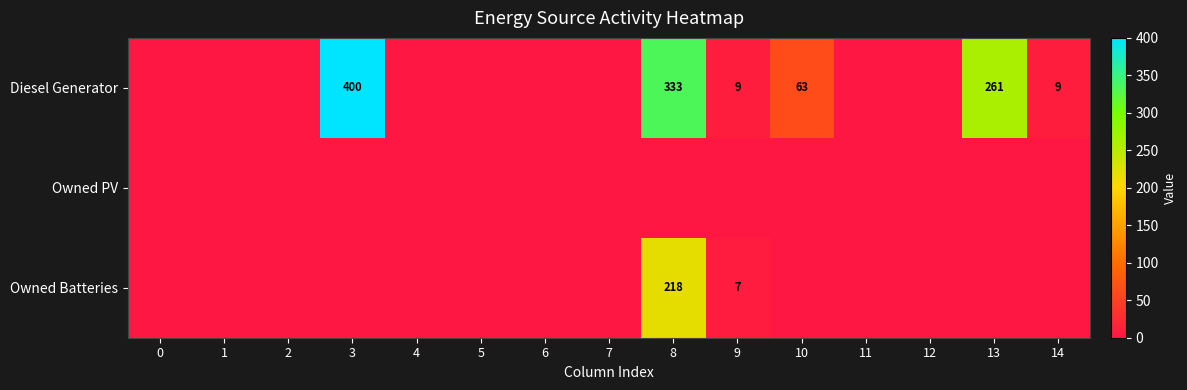

Is it true that Owned Batteries equals 7 at 9?

True